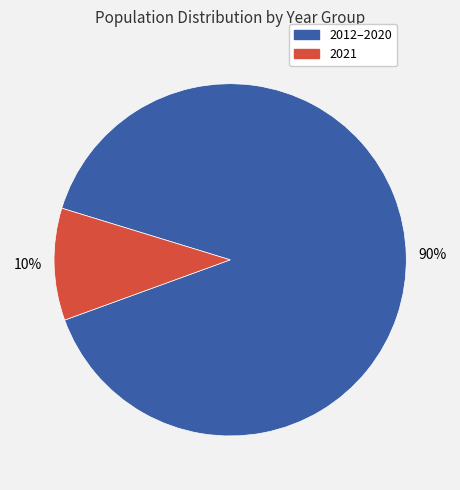

To the nearest percent, what is the combined percentage of 2021 and 2012–2020?

100%